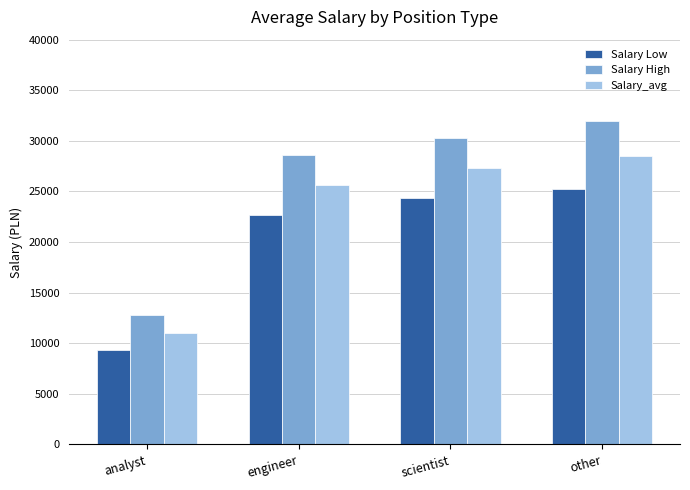

What is the total value across all series at other?

85700.0